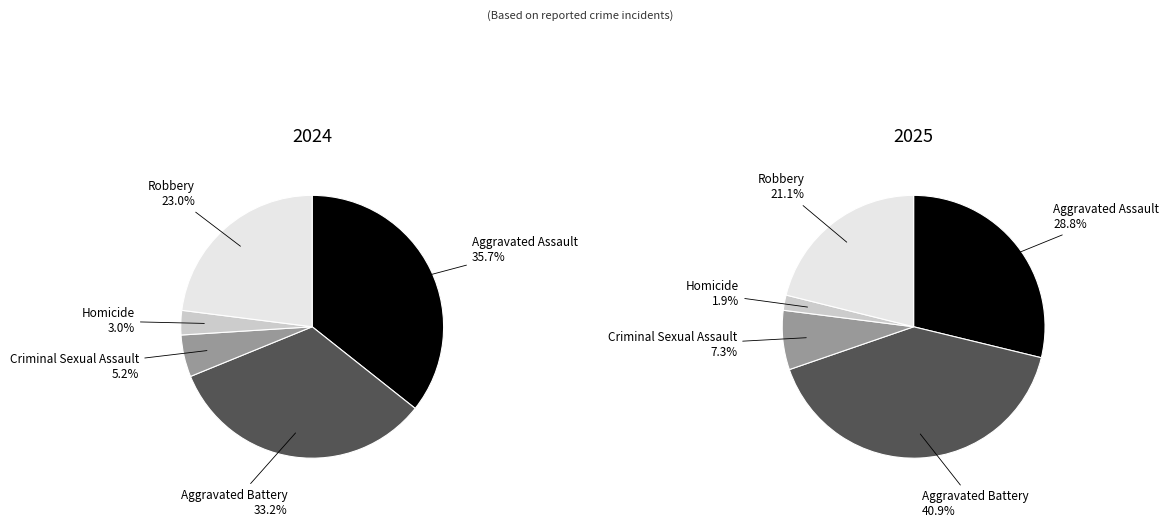

To the nearest percent, what percentage of the pie is Aggravated Battery?

33%